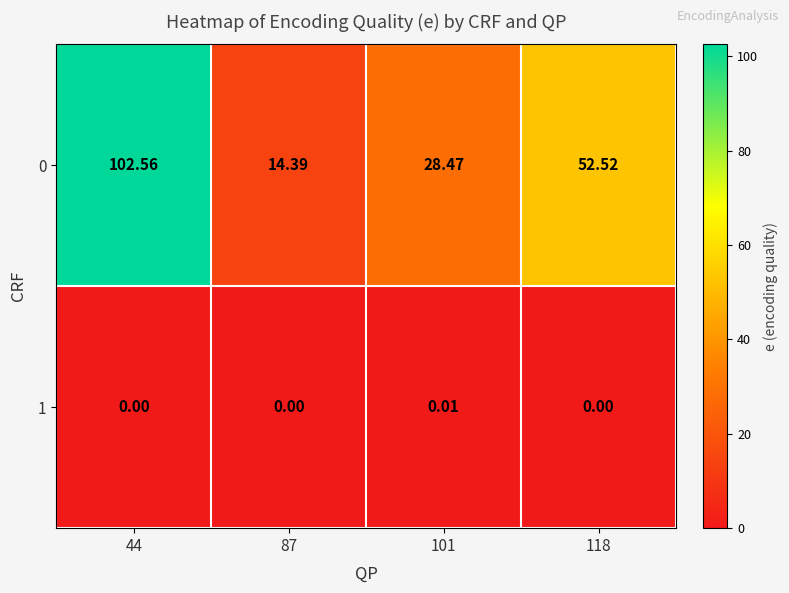

How many series are shown in this chart?

2